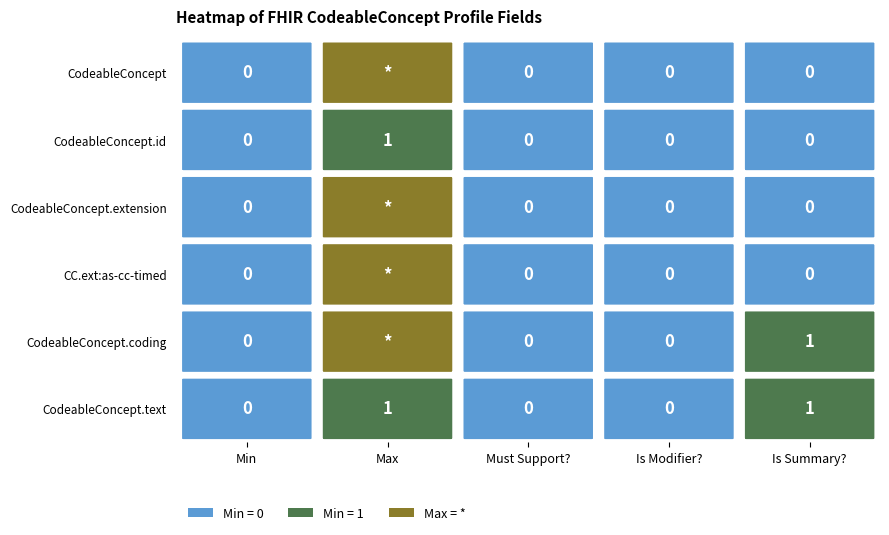

True or false: CodeableConcept.coding has a value of 0 at Min.

True